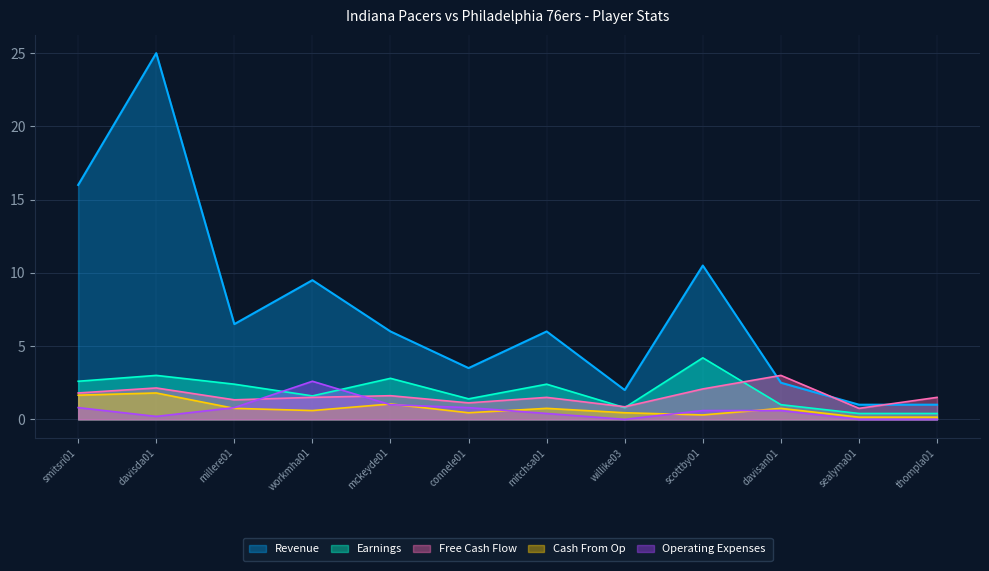

How many data points in Operating Expenses are above 0?

9